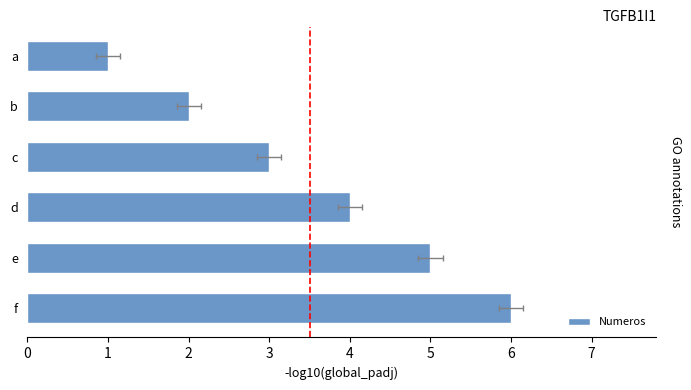

The chart shows a value of 10 at f. True or false?

False